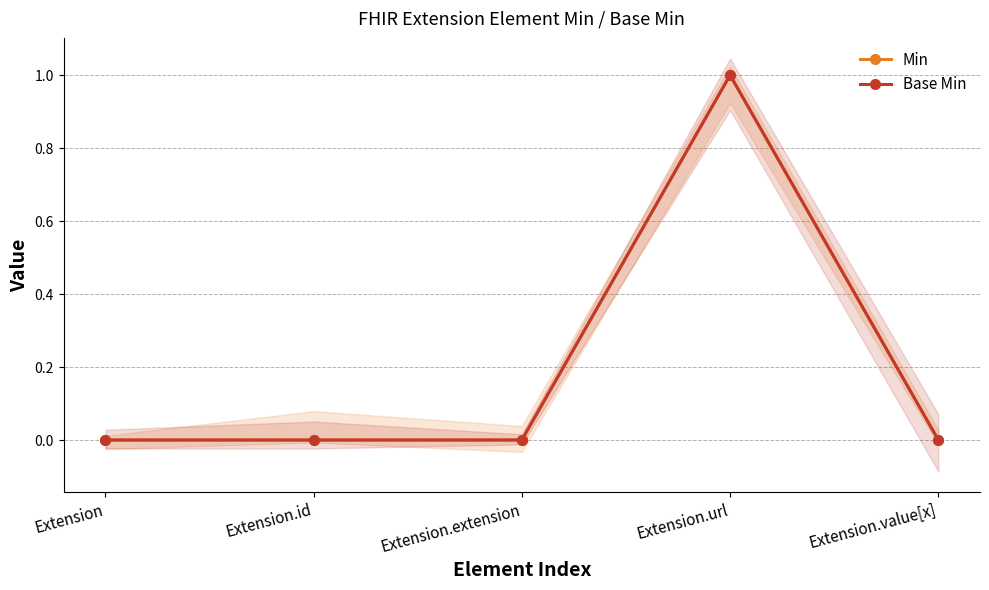

Rank the categories by Base Min value from lowest to highest.

Extension, Extension.id, Extension.extension, Extension.value[x], Extension.url